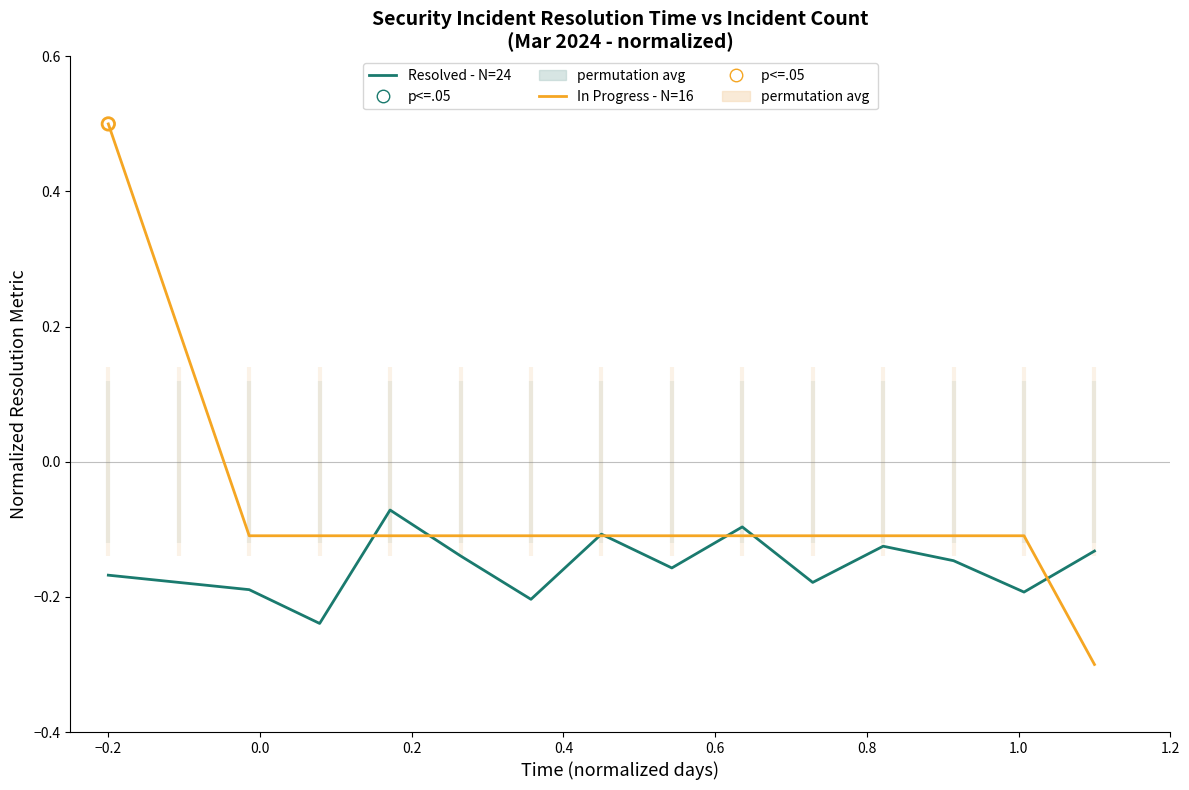

What is the highest value of the In Progress - N=16 series?

0.5